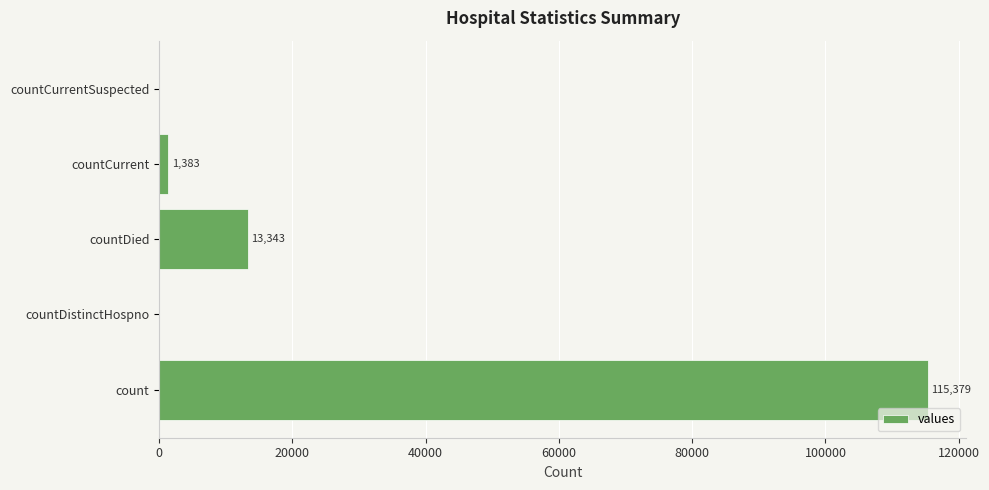

Reading top to bottom, list all the values displayed in this chart.

countCurrentSuspected=0	countCurrent=1383	countDied=13343	countDistinctHospno=0	count=115379